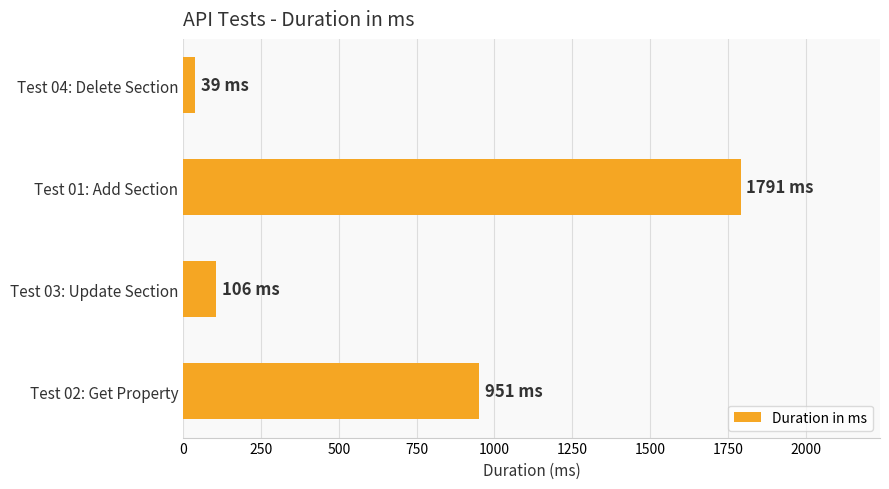

Rank the categories by value from highest to lowest.

Test 01: Add Section, Test 02: Get Property, Test 03: Update Section, Test 04: Delete Section